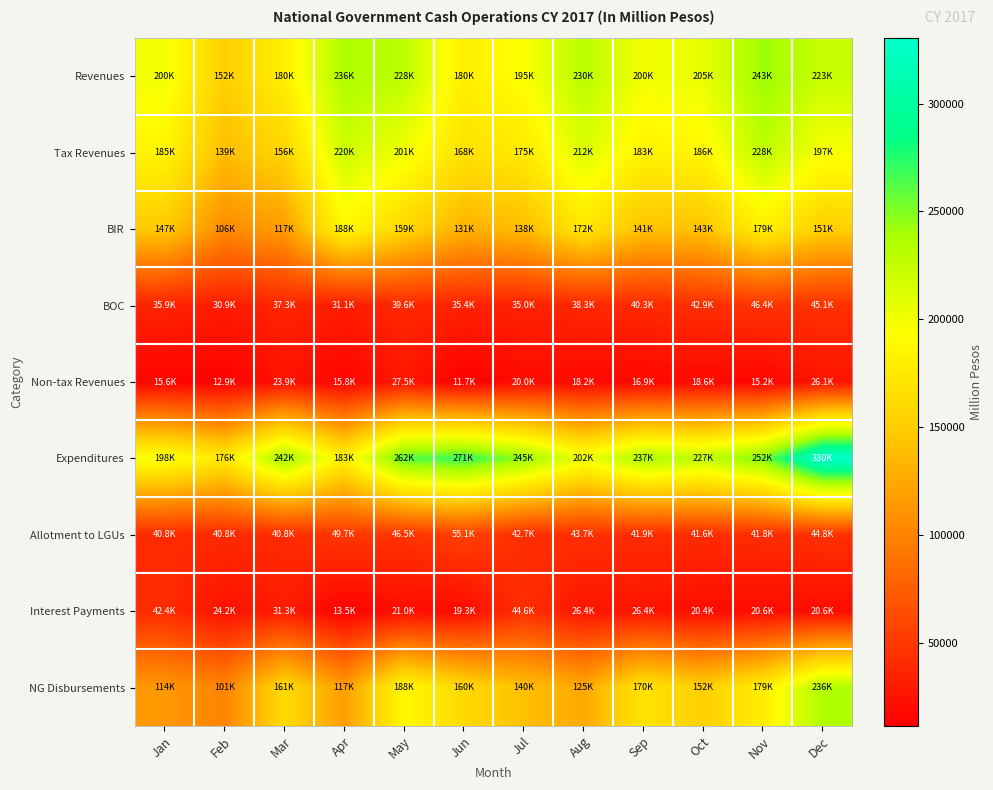

Reading left to right, transcribe all the data shown in this chart.

Revenues: Jan=200314	Feb=151838	Mar=180237	Apr=235876	May=228251	Jun=179844	Jul=194621	Aug=230408	Sep=200091	Oct=205068	Nov=243492	Dec=223092
Tax Revenues: Jan=184663	Feb=138977	Mar=156313	Apr=220077	May=200736	Jun=168137	Jul=174656	Aug=212211	Sep=183154	Oct=186493	Nov=228254	Dec=197007
BIR: Jan=147393	Feb=105862	Mar=117149	Apr=187670	May=158694	Jun=131245	Jul=138080	Aug=171654	Sep=141431	Oct=142542	Nov=179355	Dec=151246
BOC: Jan=35943	Feb=30854	Mar=37333	Apr=31142	May=39592	Jun=35417	Jul=34994	Aug=38289	Sep=40261	Oct=42915	Nov=46366	Dec=45078
Non-tax Revenues: Jan=15649	Feb=12855	Mar=23922	Apr=15788	May=27509	Jun=11703	Jul=19965	Aug=18189	Sep=16937	Oct=18575	Nov=15238	Dec=26085
Expenditures: Jan=198092	Feb=175562	Mar=241708	Apr=183079	May=261672	Jun=270717	Jul=245133	Aug=201600	Sep=236983	Oct=226868	Nov=252115	Dec=330240
Allotment to LGUs: Jan=40844	Feb=40792	Mar=40773	Apr=49670	May=46519	Jun=55084	Jul=42712	Aug=43690	Sep=41871	Oct=41595	Nov=41839	Dec=44761
Interest Payments: Jan=42353	Feb=24230	Mar=31272	Apr=13483	May=20966	Jun=19273	Jul=44626	Aug=26370	Sep=26397	Oct=20434	Nov=20583	Dec=20554
NG Disbursements: Jan=113783	Feb=100719	Mar=160922	Apr=116539	May=188488	Jun=160252	Jul=140335	Aug=125157	Sep=169580	Oct=151812	Nov=178686	Dec=236265